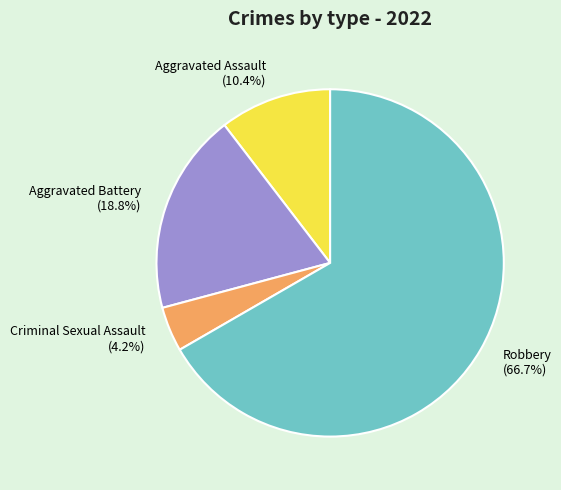

Combined, what portion of the pie is Aggravated Assault and Aggravated Battery?

29.2%